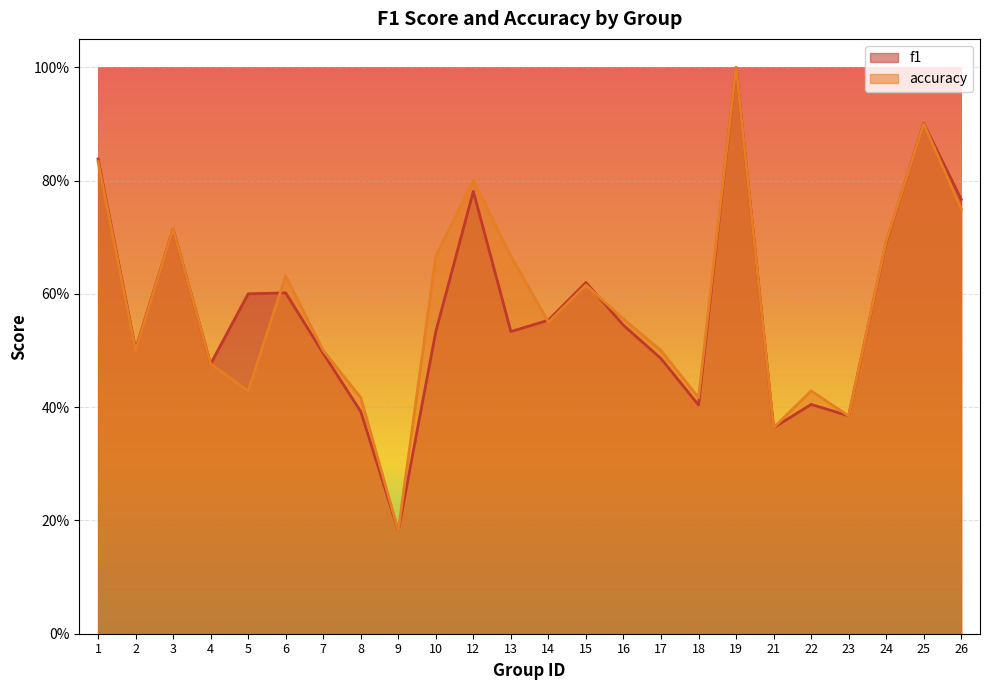

How many lines are shown in the chart?

2